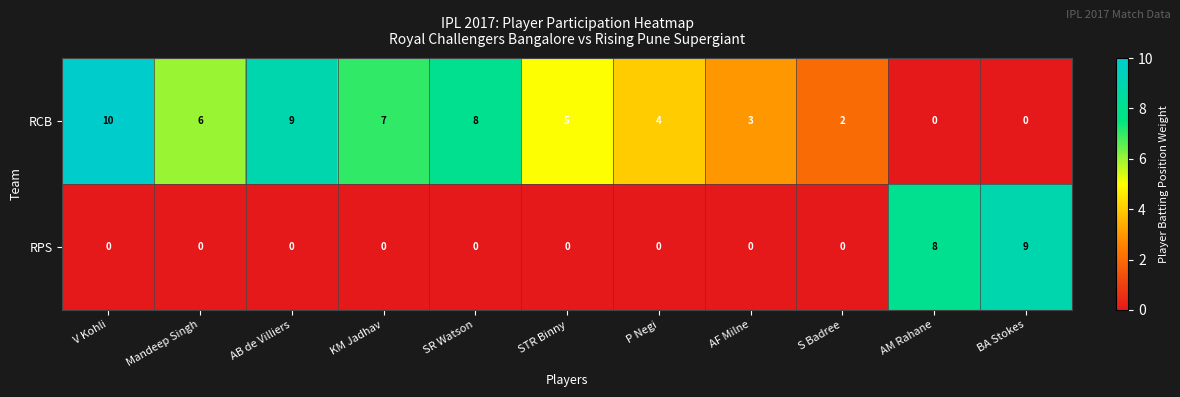

True or false: RPS has a value of 0 at AF Milne.

True